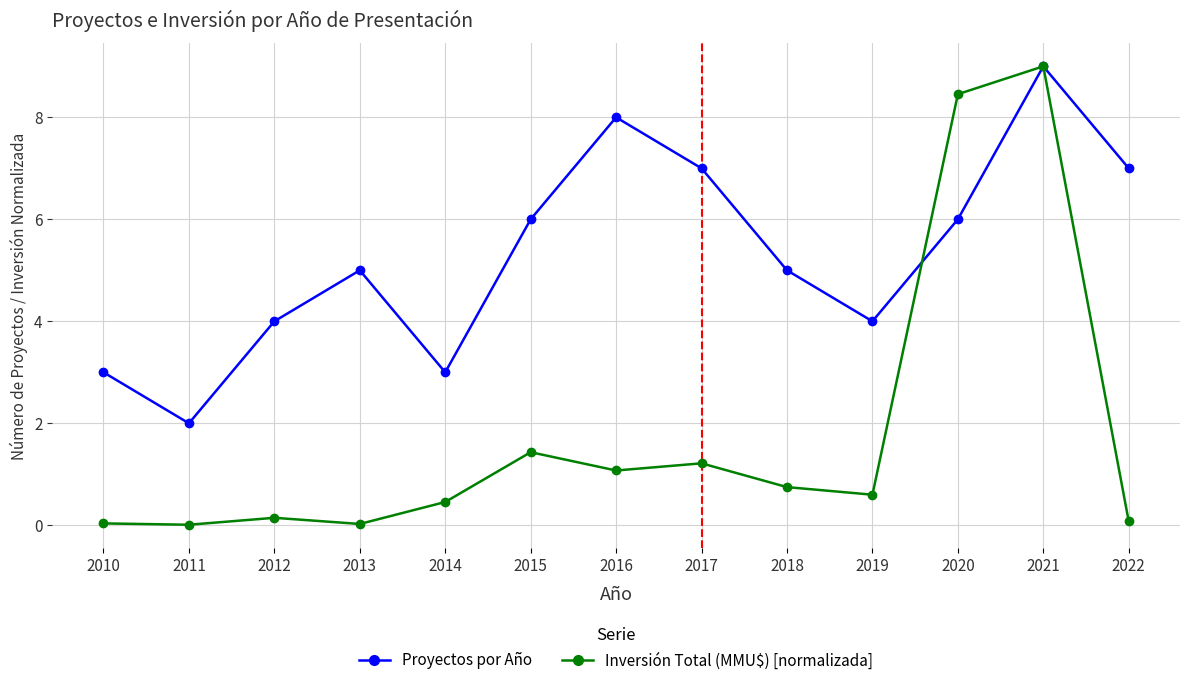

List the series in order of their overall mean, highest first.

Proyectos por Año, Inversión Total (MMU$) [normalizada]